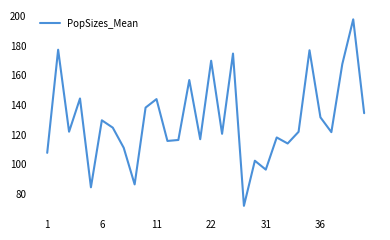

How many interior local valleys (lower than both neighbors) does the data have?

10